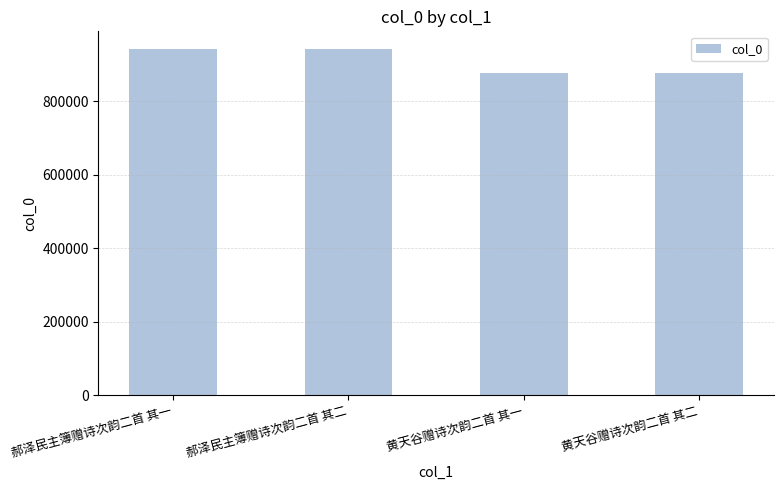

What value does the data have at 黄天谷赠诗次韵二首 其一?

877838